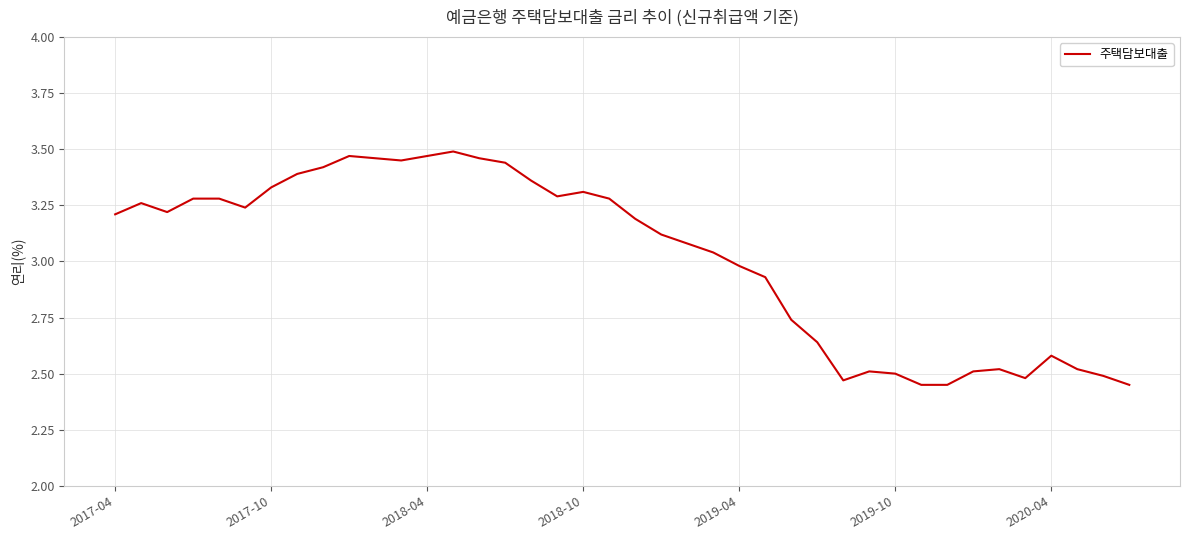

What is the smallest value displayed?

2.5